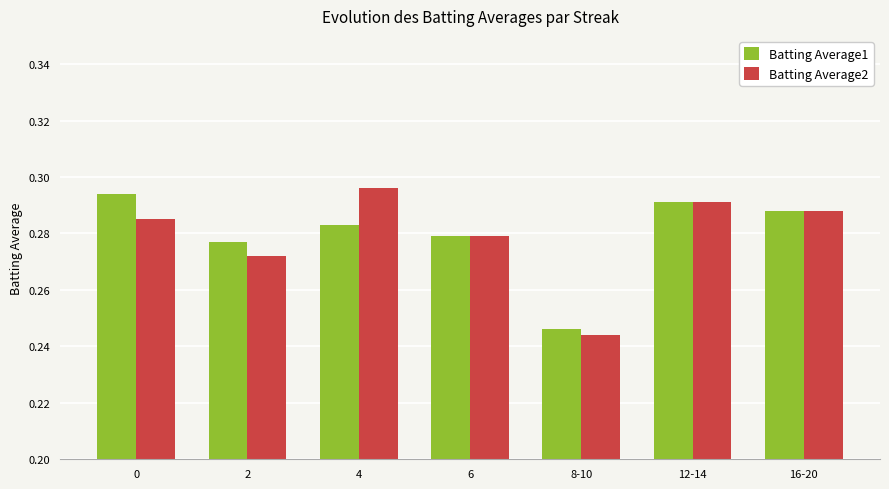

At how many categories does at least one series exceed 0?

7